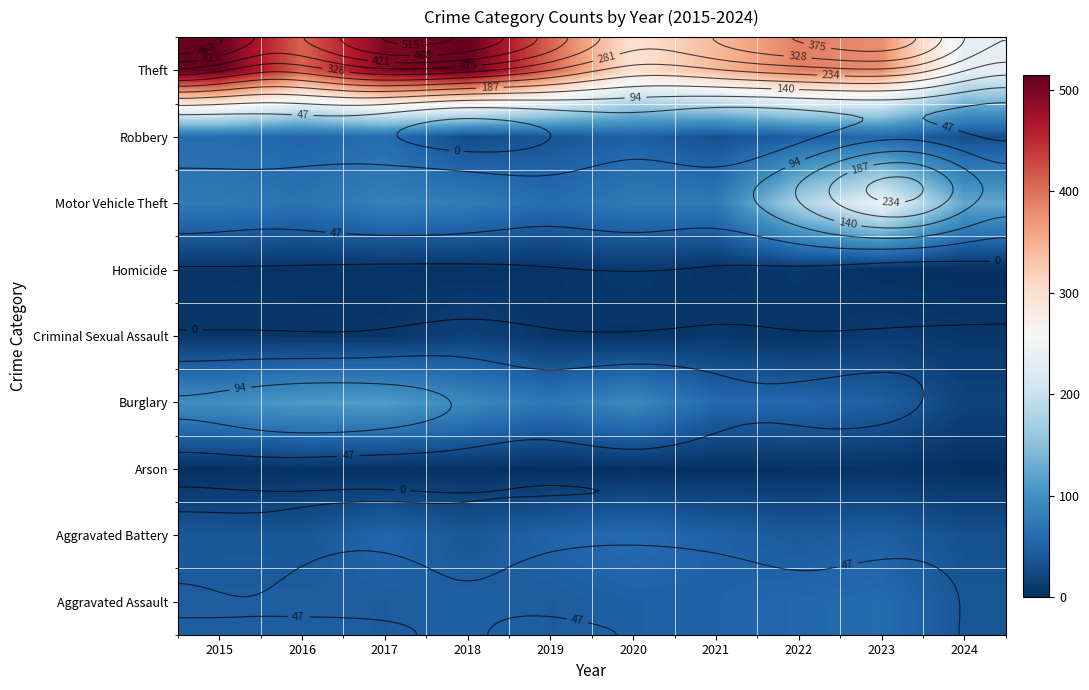

Is the value of Aggravated Battery at 2019 greater than the value of Homicide at 2019?

Yes